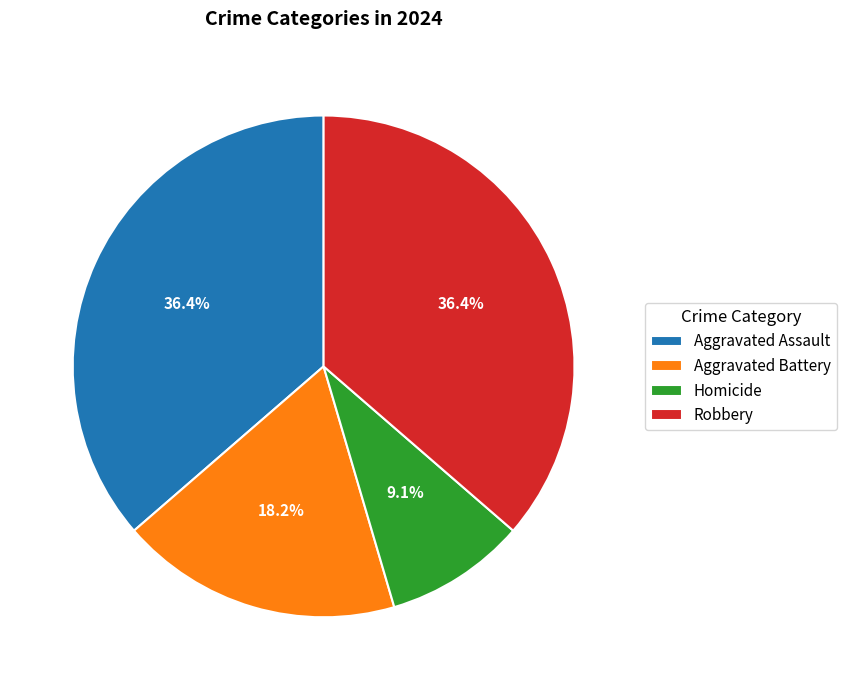

To the nearest percent, what is the difference between the largest and smallest slice percentages?

27%